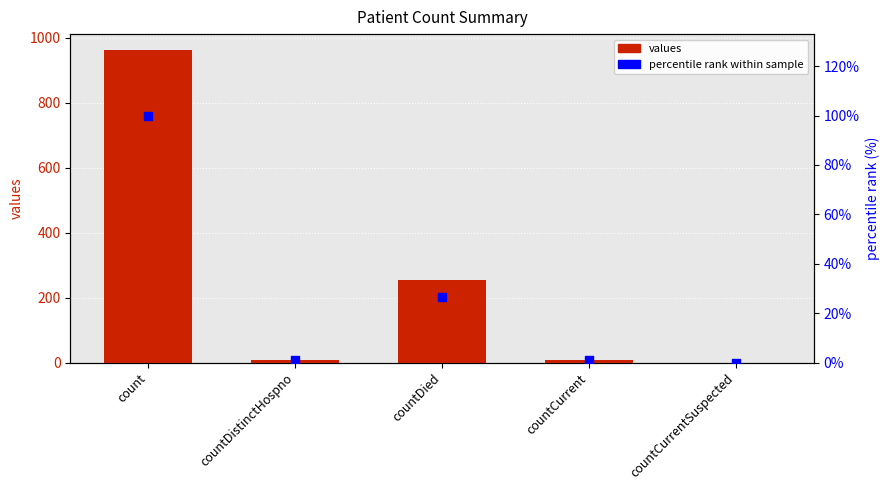

Which series has the largest Y range (max minus min)?

values